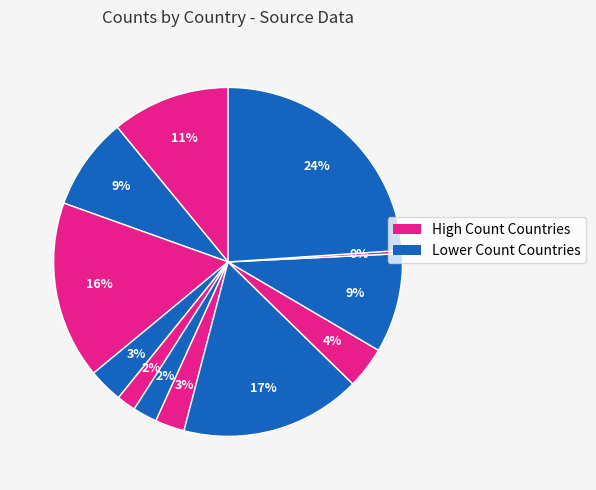

Which category has the biggest portion of the pie?

DEU